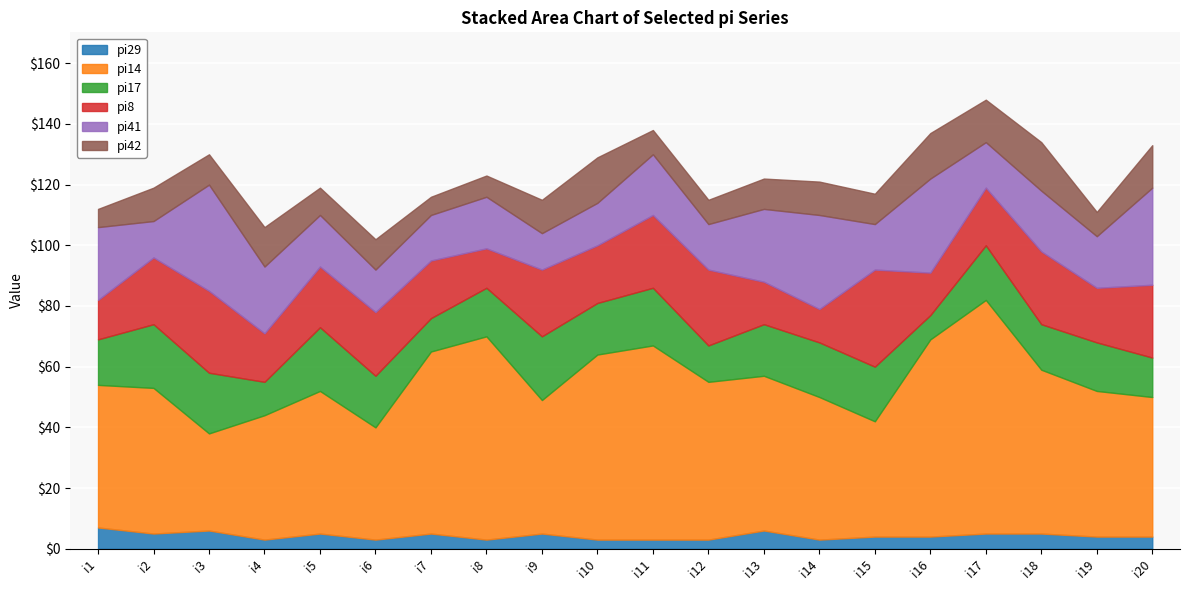

Which has a higher value, i13 or i12?

i13